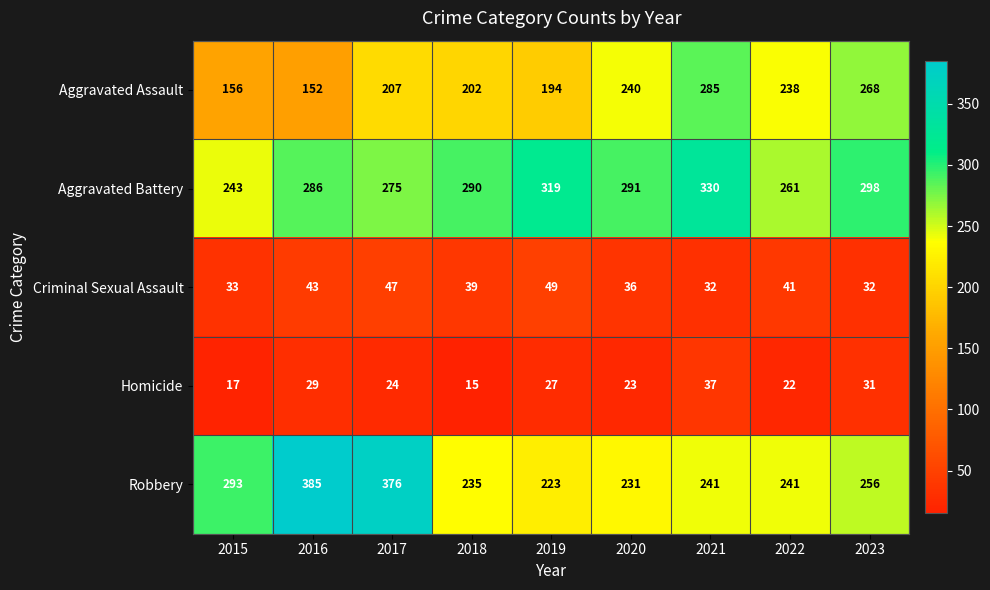

Which label corresponds to the largest value in the chart?

2016